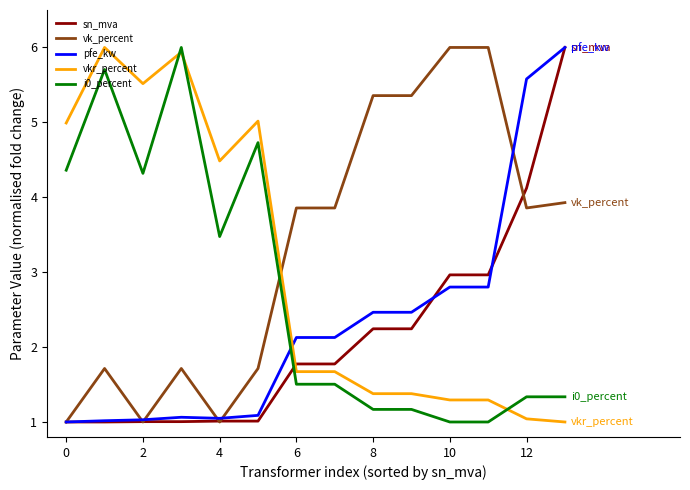

Which series has the largest total across all categories?

vk_percent